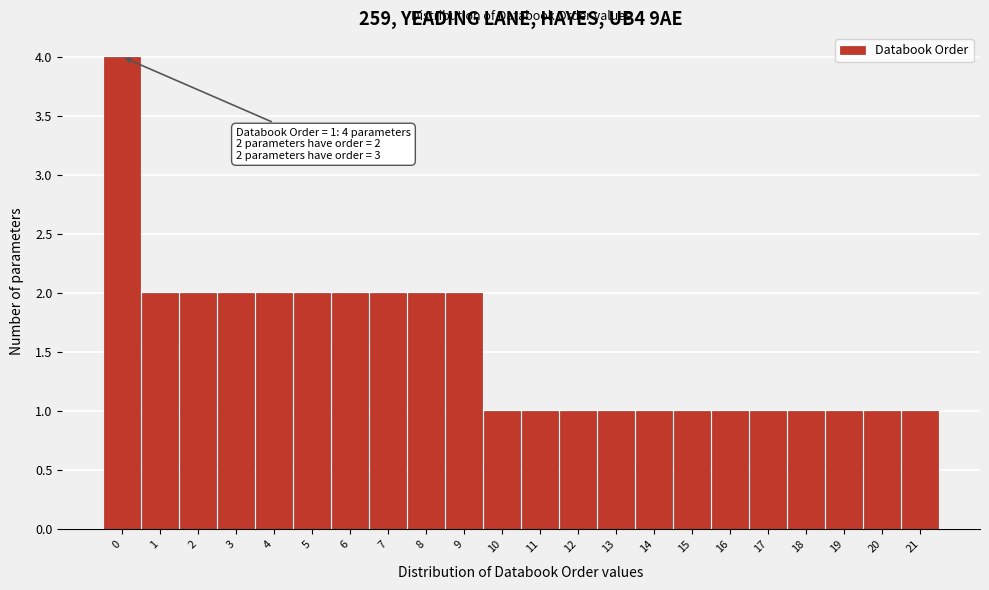

Reading left to right, transcribe all the data shown in this chart.

4	2	2	2	2	2	2	2	2	2	1	1	1	1	1	1	1	1	1	1	1	1